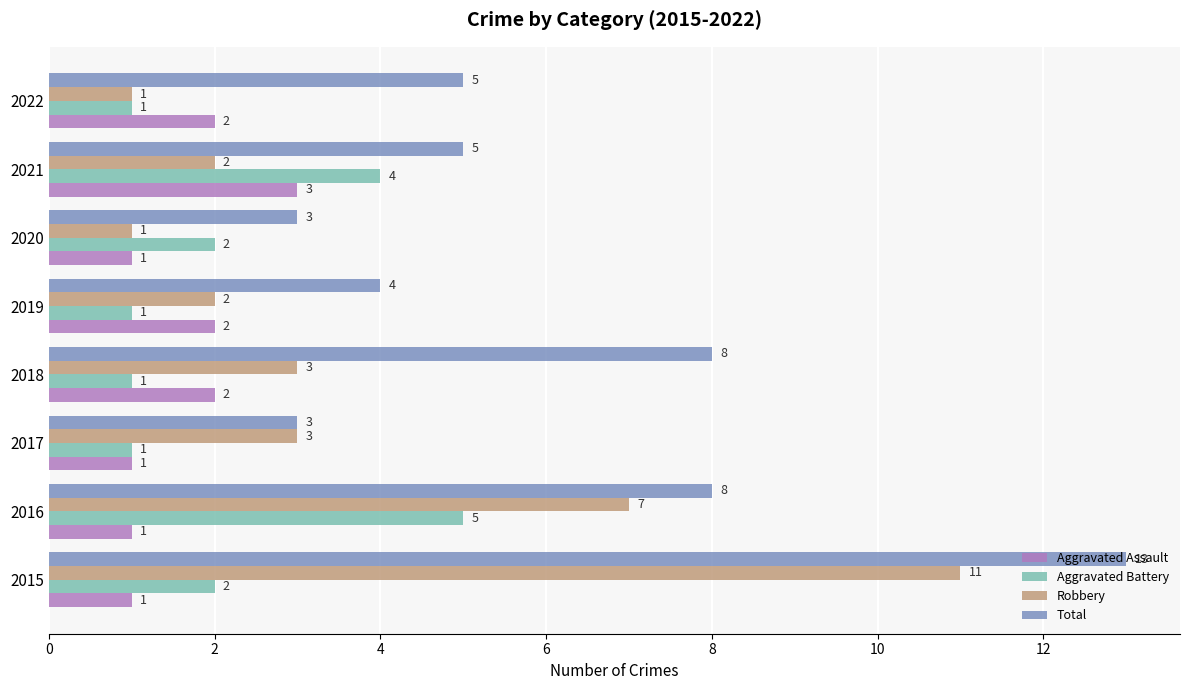

What is the maximum value shown in the chart?

13